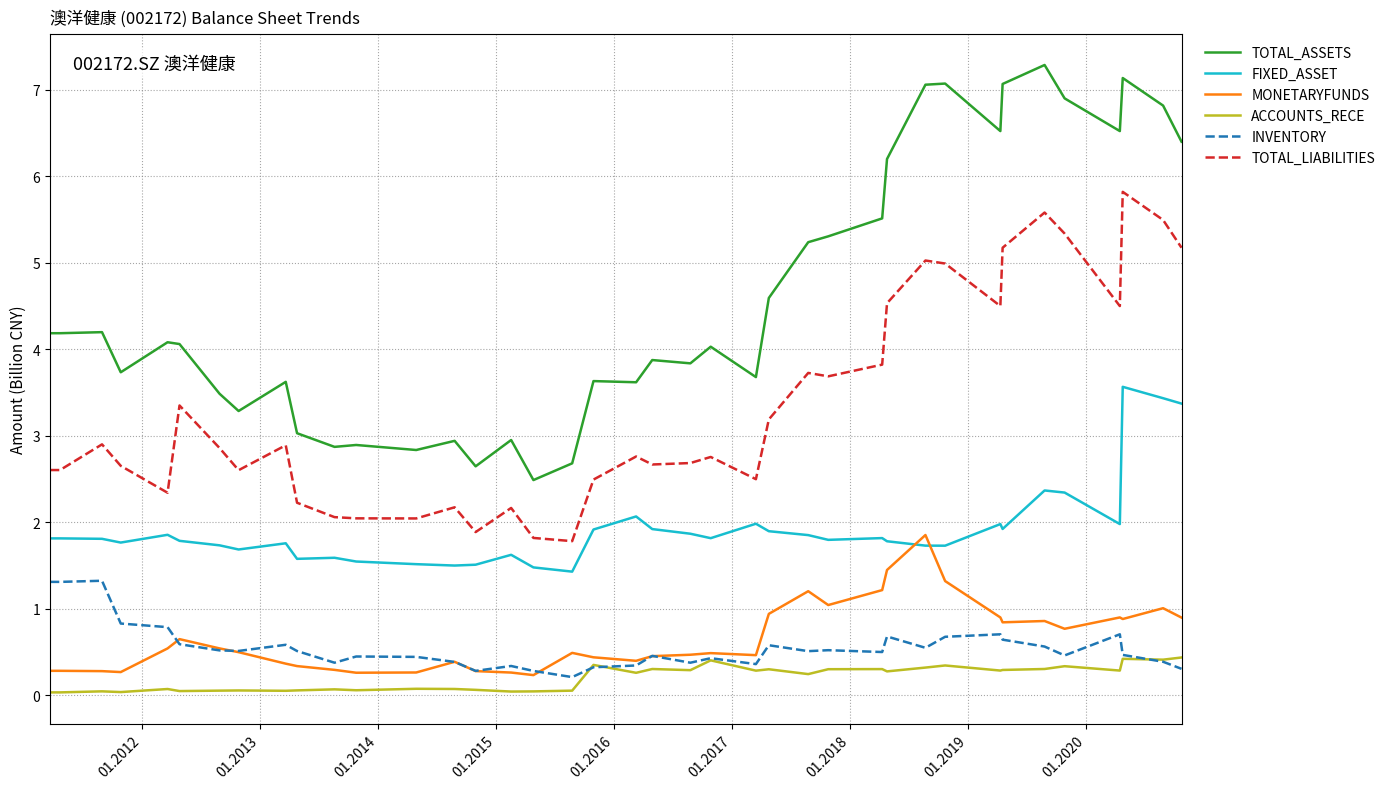

What is the sum of all TOTAL_LIABILITIES values?

129.3